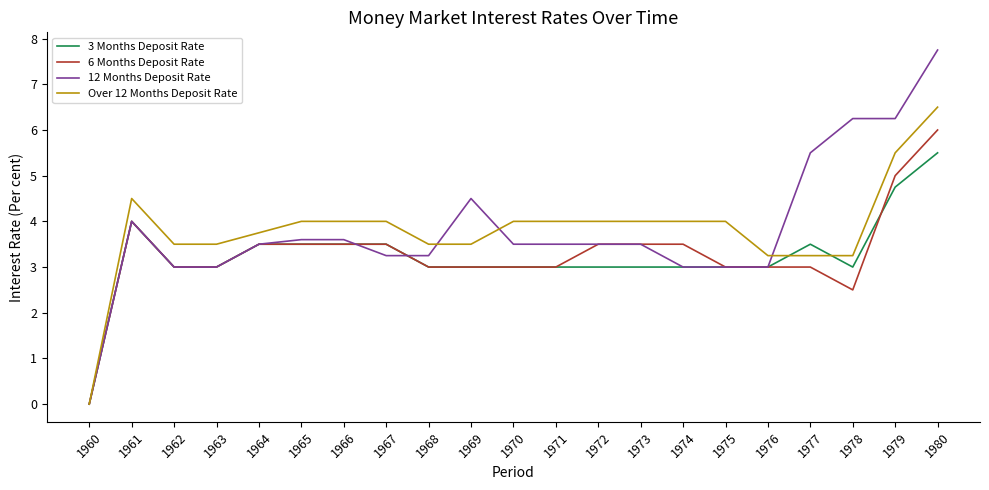

What is the maximum value shown in the chart?

7.8